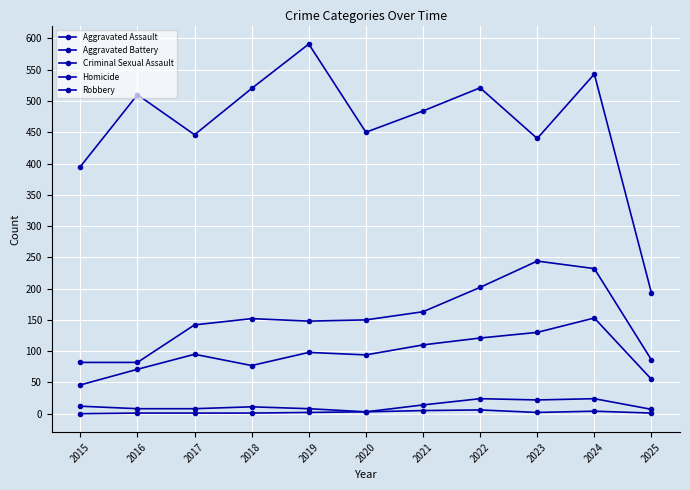

At which category is the sum across all series the highest?

2024